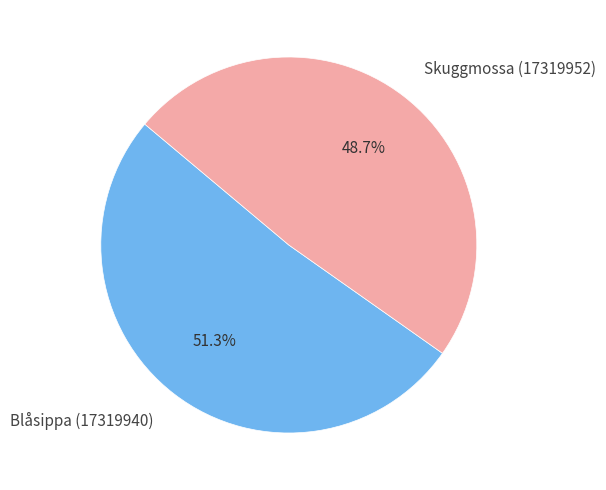

What is the ratio of the value at Blåsippa (17319940) to the value at Skuggmossa (17319952)?

1.1